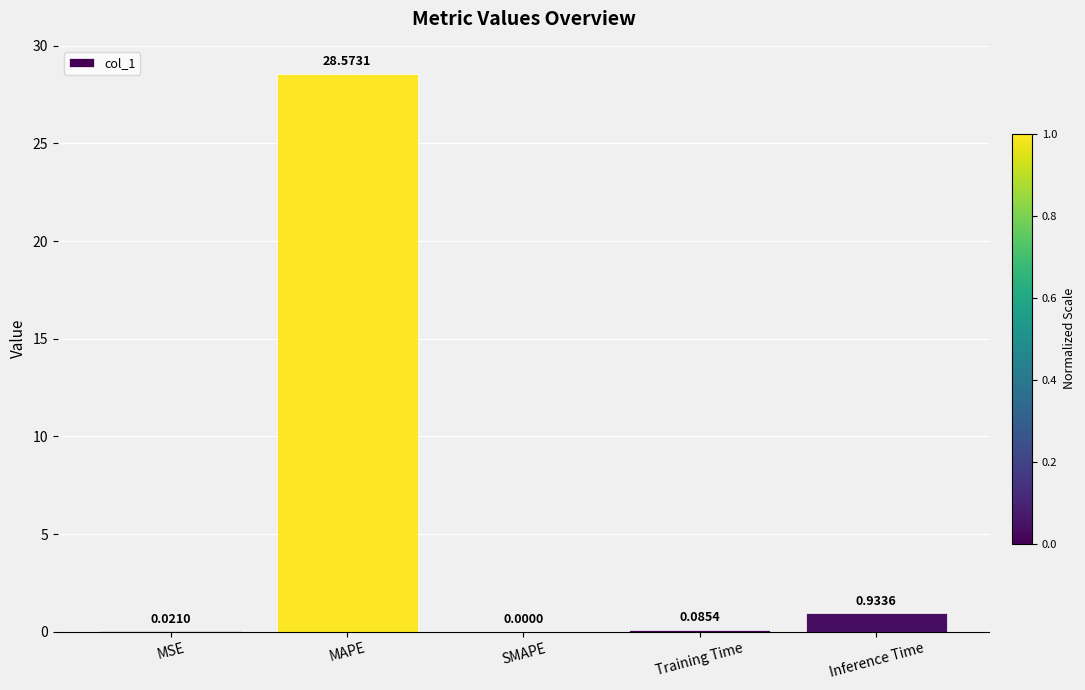

What is the sum of the values at SMAPE and MAPE?

28.6